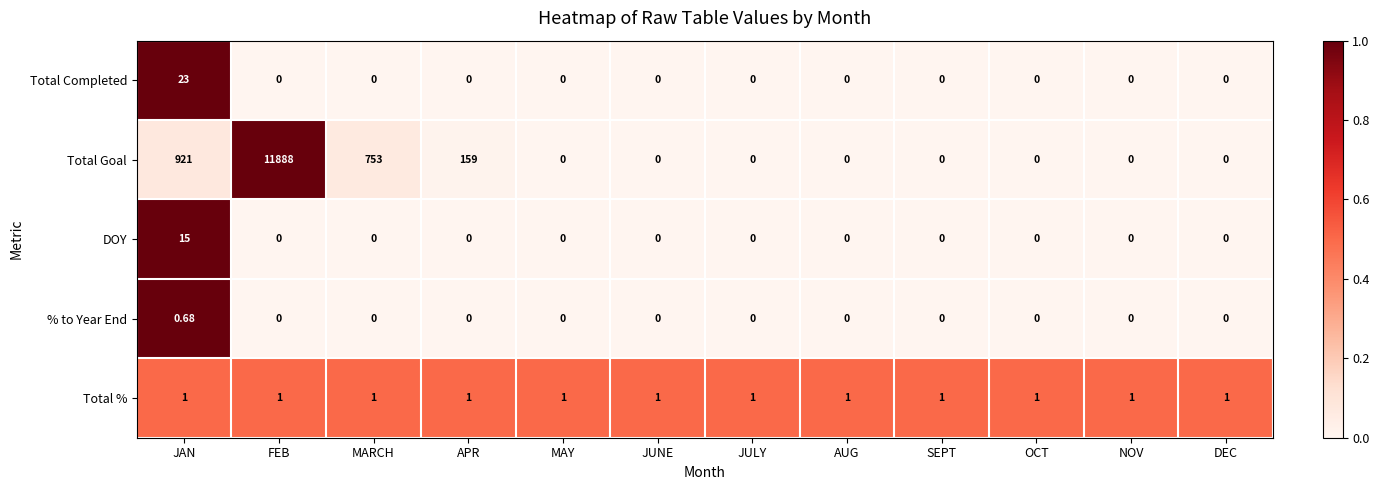

How many series are shown in this chart?

5